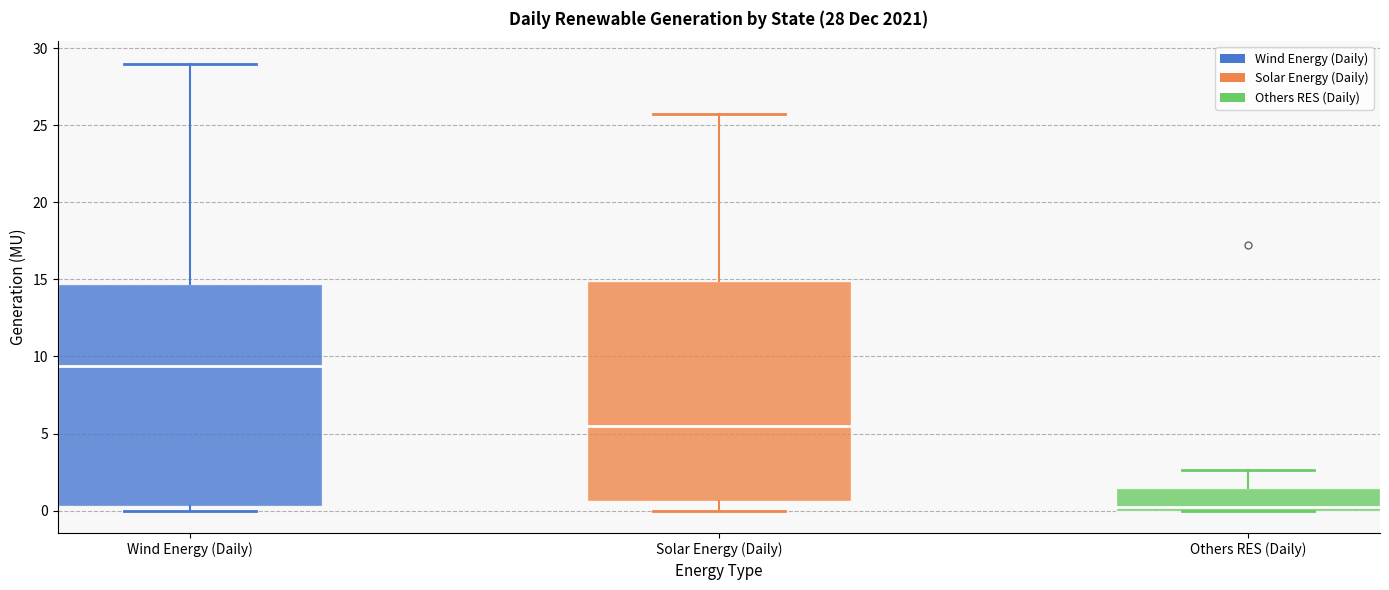

Which box's median line is the highest?

Wind Energy (Daily)